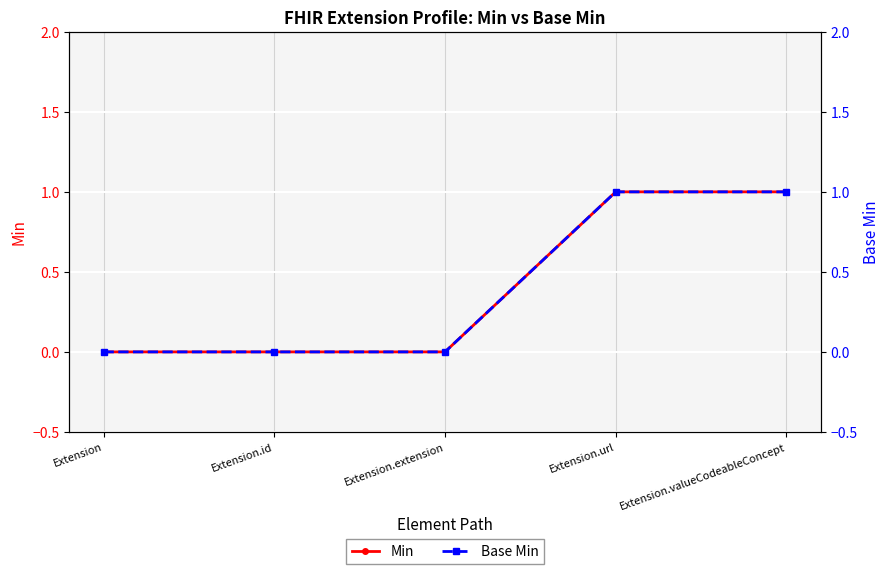

Which series changed the most between Extension.id and Extension.valueCodeableConcept?

Min